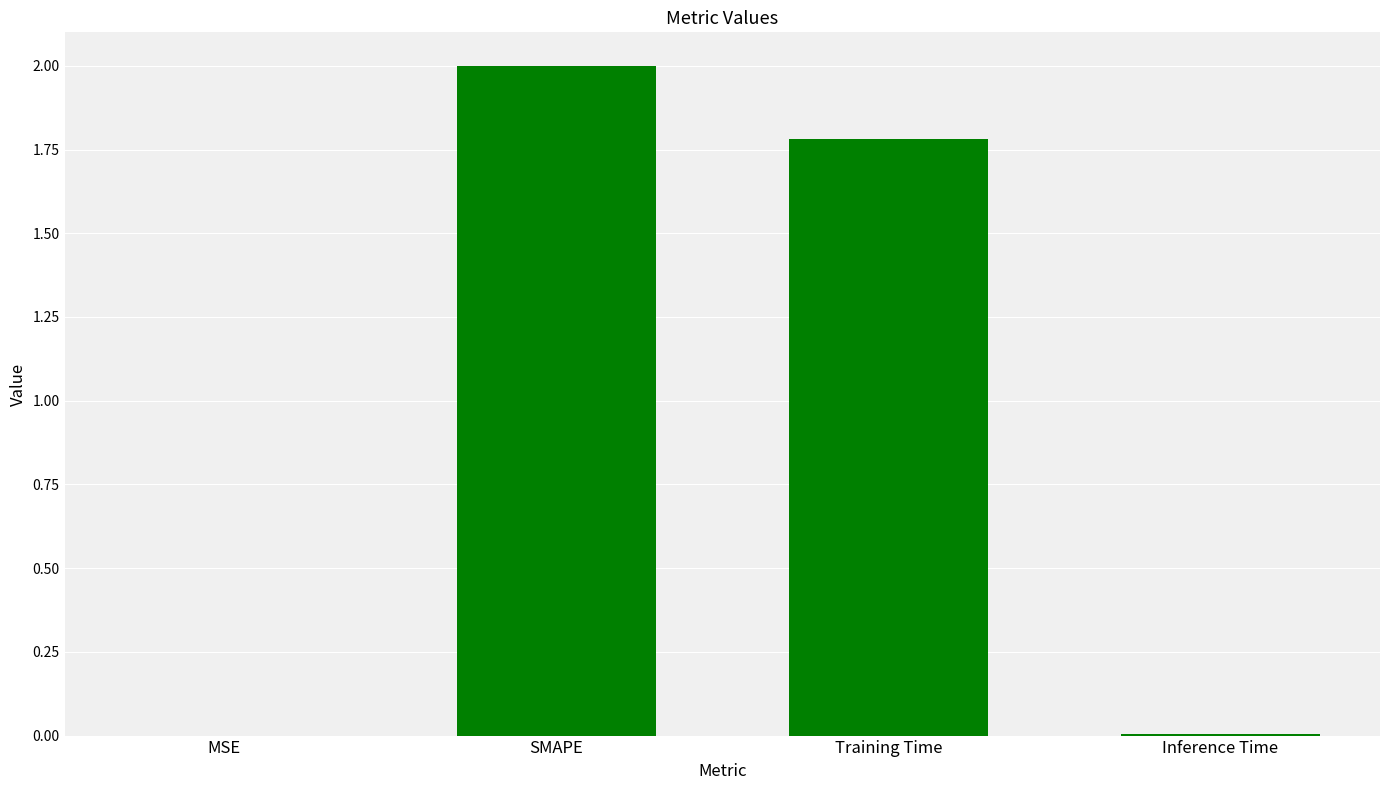

At which label is the value closest to 1?

Training Time